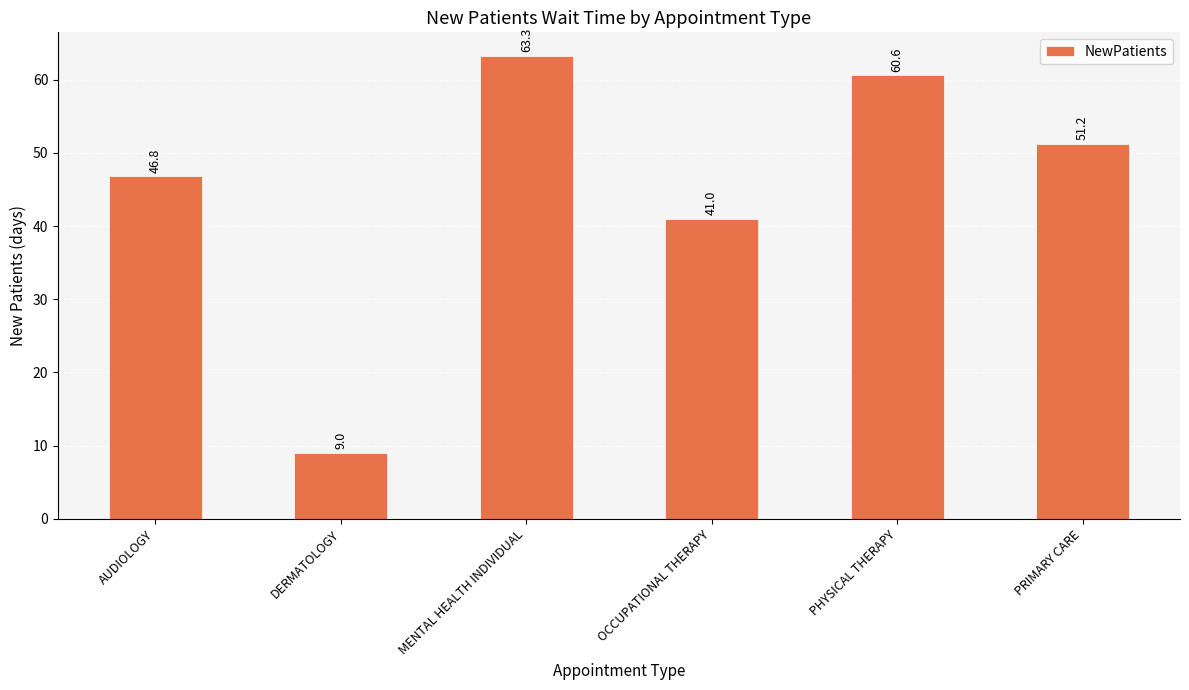

What is the difference between the values at PRIMARY CARE and DERMATOLOGY?

42.2